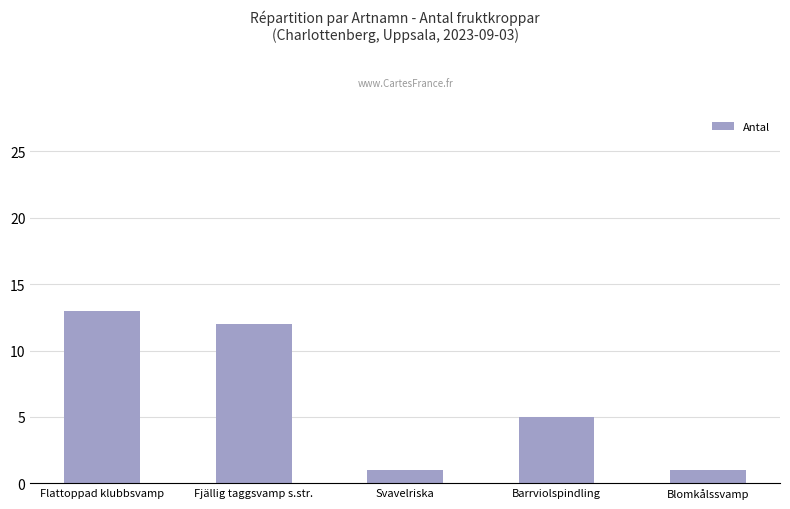

How many bars are there in total?

5